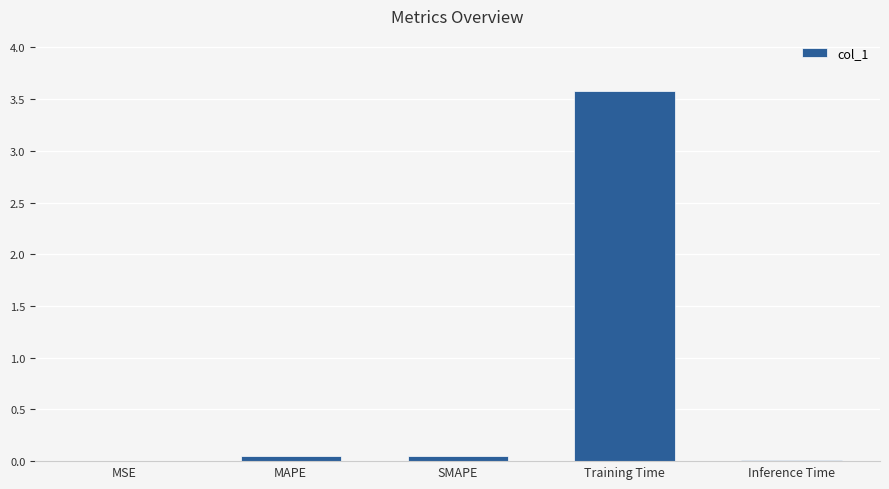

What is the sum of all values?

3.7